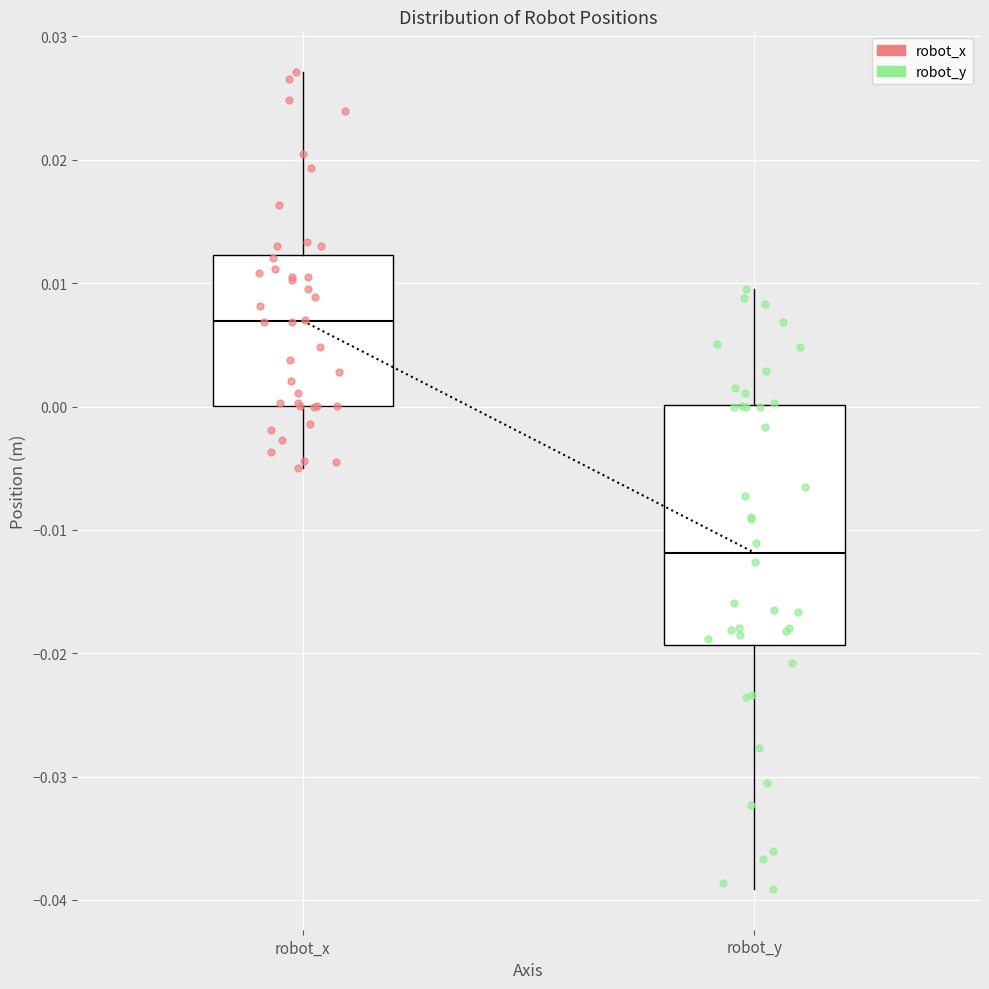

Reading left to right, read every box against the y-axis: the position of its median line, the range the box covers, and the ends of its whiskers. The values are not printed on the chart, so give them approximately, as read against the axis.

robot_x: median 0.007, box 0.000 to 0.012, whiskers -0.005 to 0.027
robot_y: median -0.012, box -0.019 to 0.000, whiskers -0.039 to 0.010